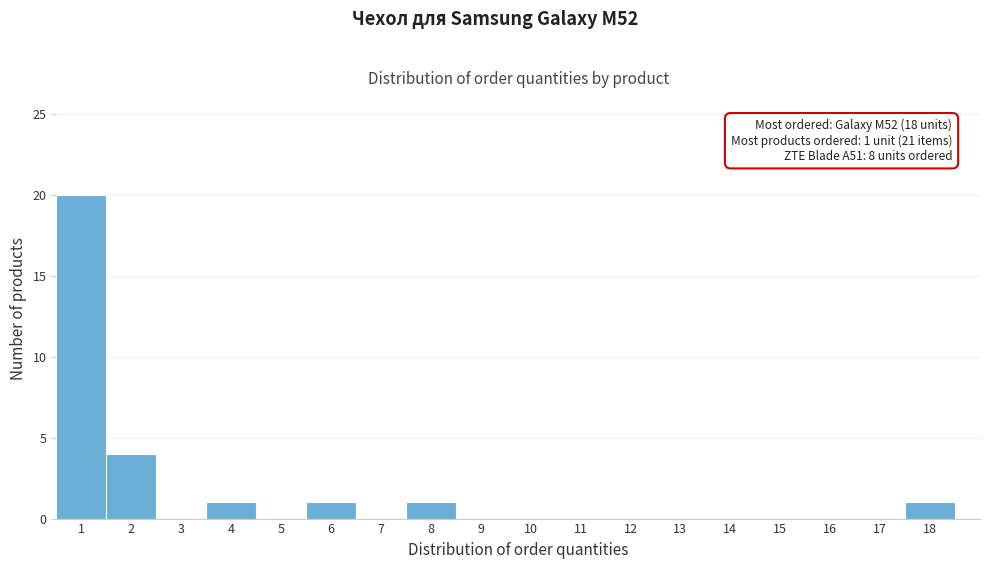

Which range on the x-axis has the tallest bar?

0.5 to 1.5